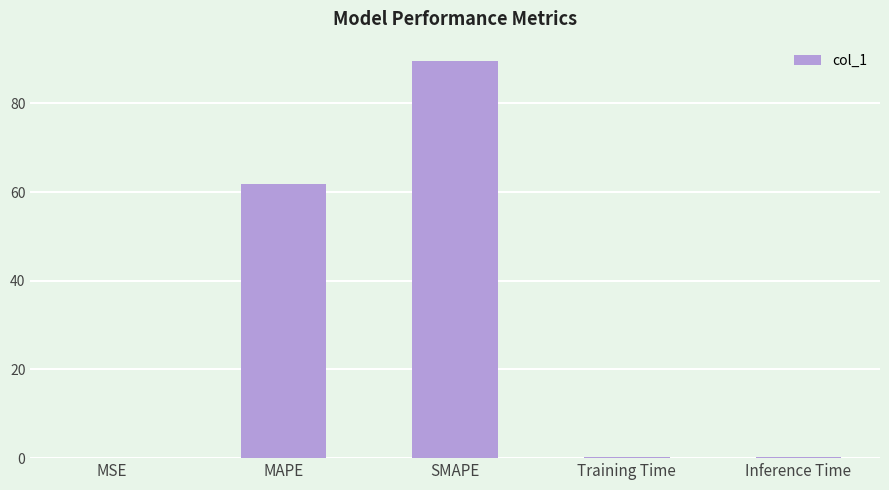

What is the average value?

30.3